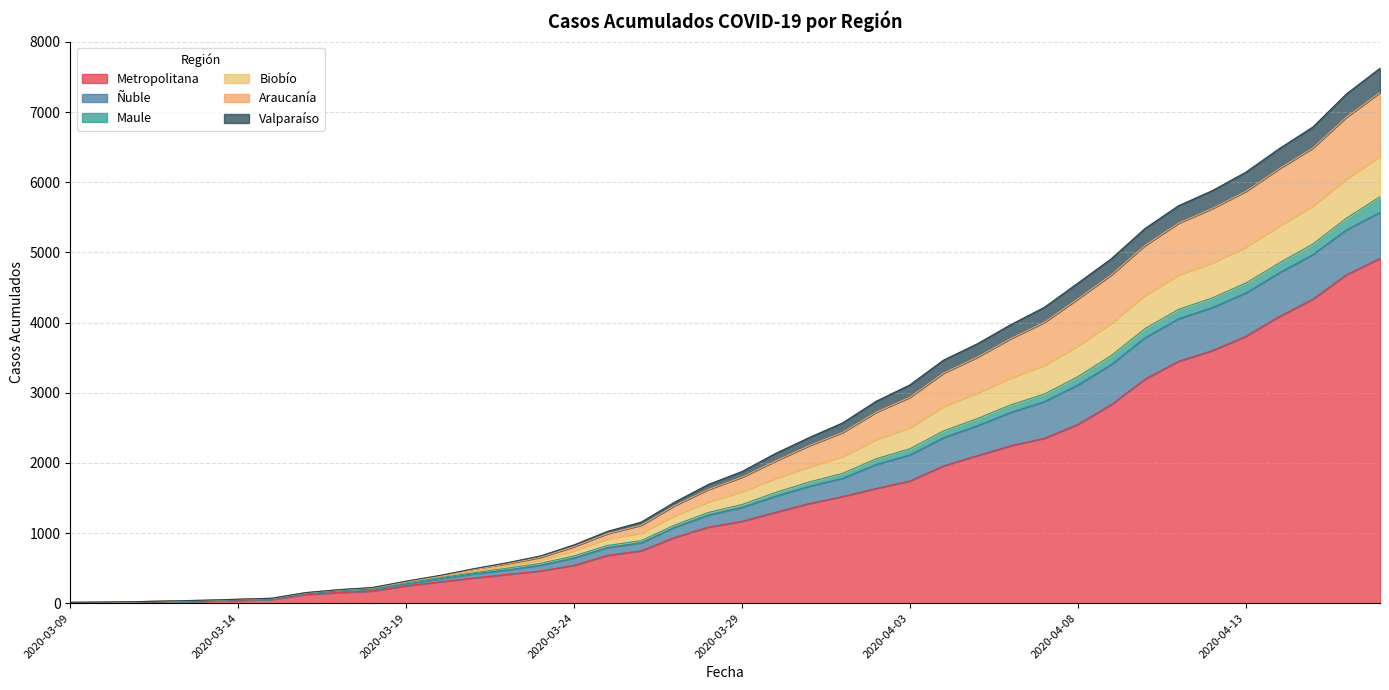

True or false: Biobío and Maule cross at least once.

False